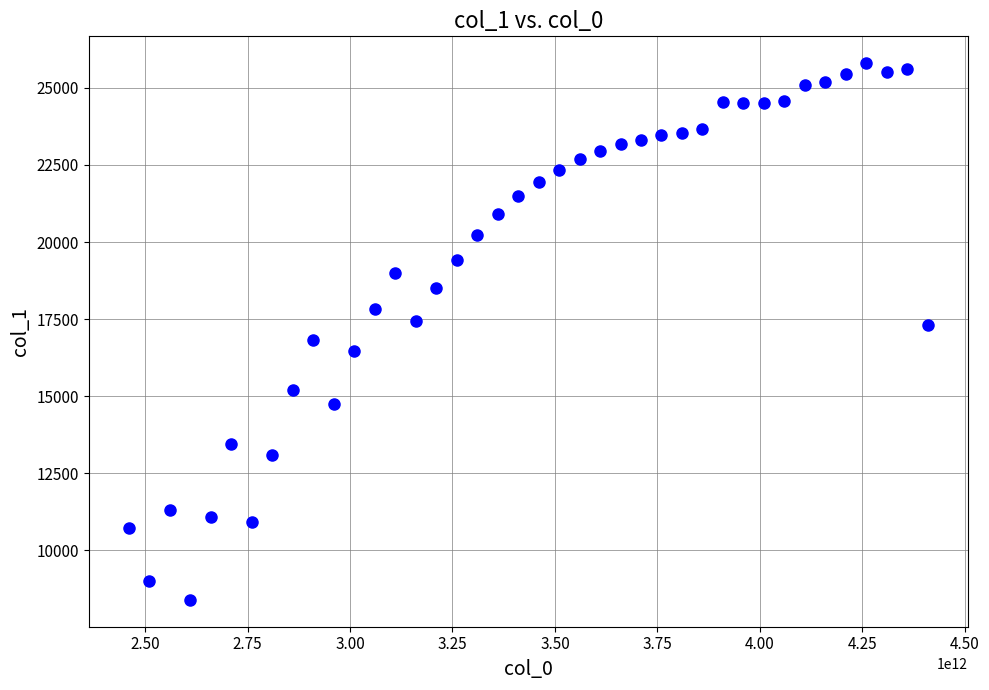

What is the range of X values (max minus min)?

1950000000000.0